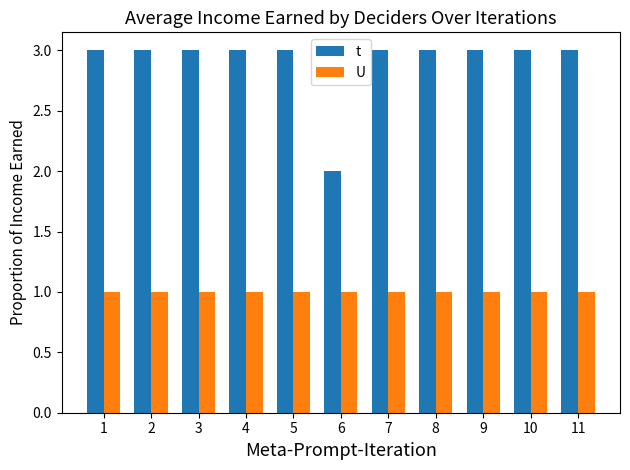

True or false: U has a value of 0 at 1.

False